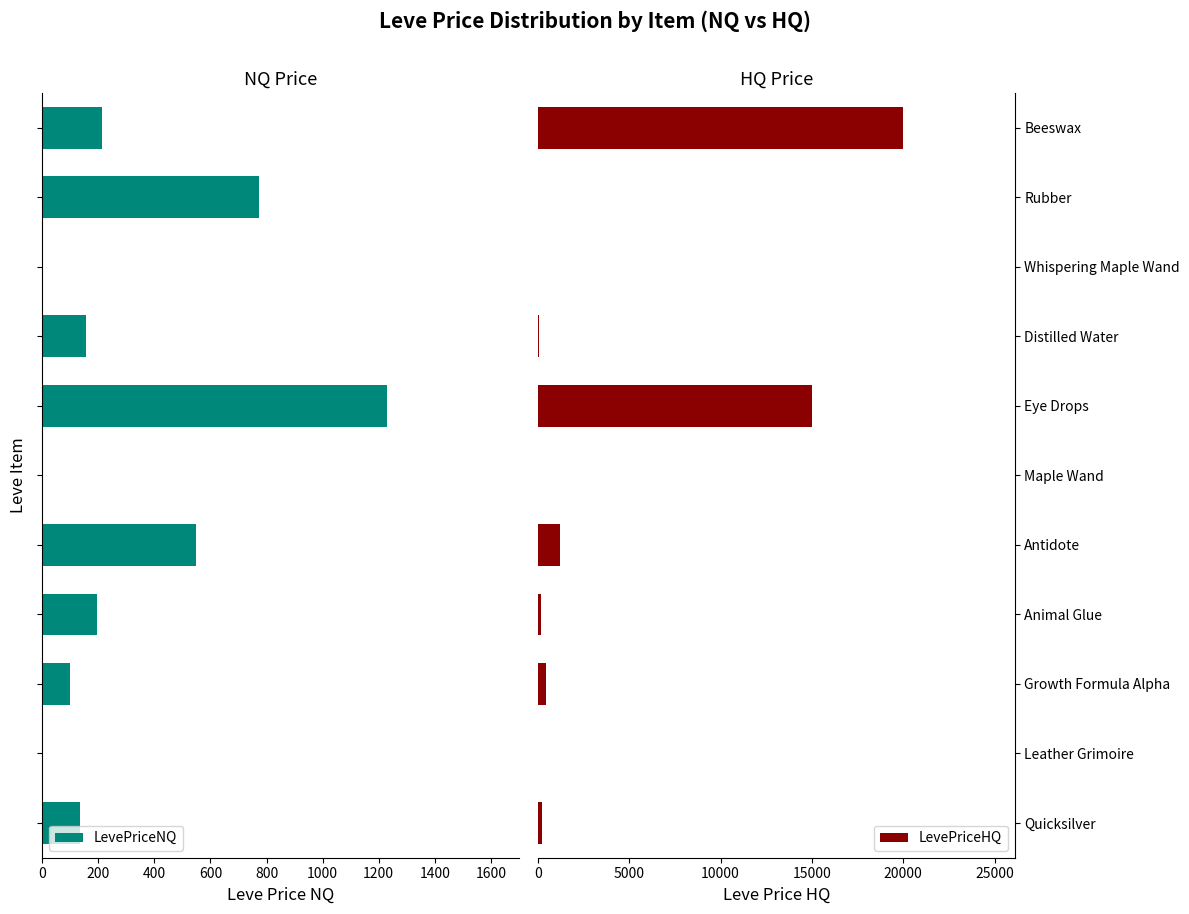

At which label is LevePriceHQ closest to 10000?

Eye Drops